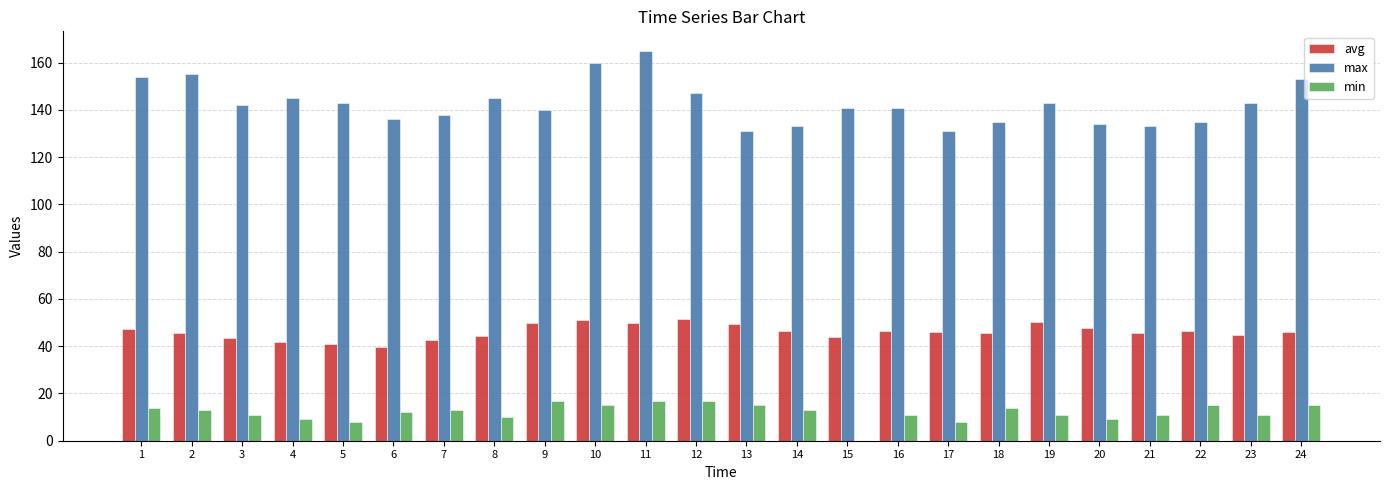

Which series has the largest total across all categories?

max